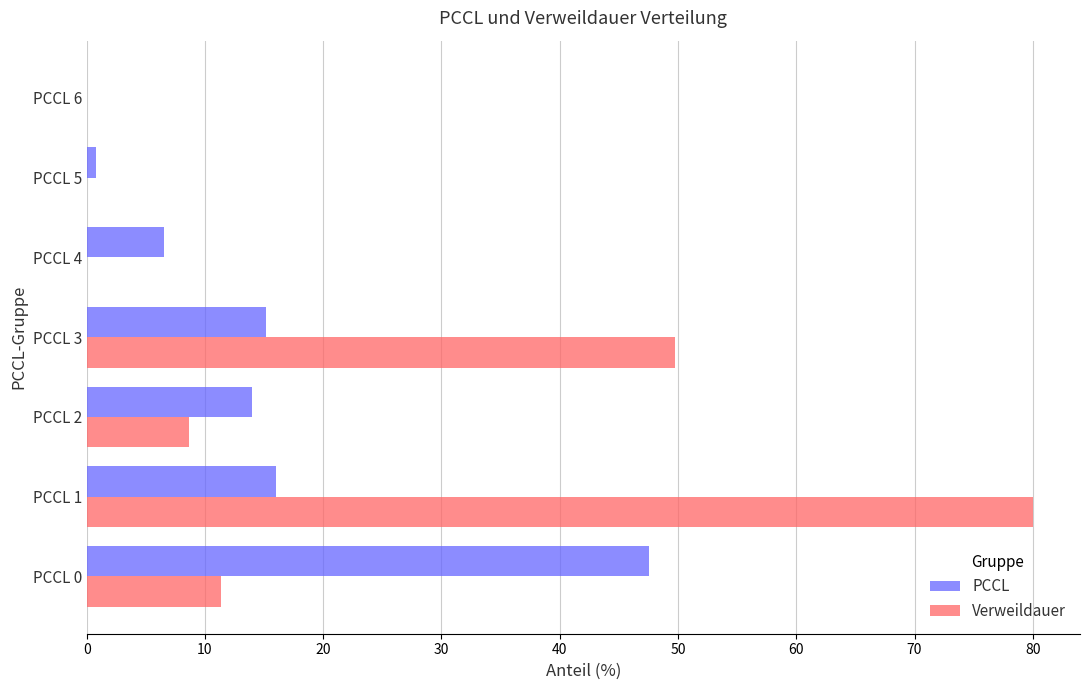

Which category has the highest value across all series?

PCCL 1